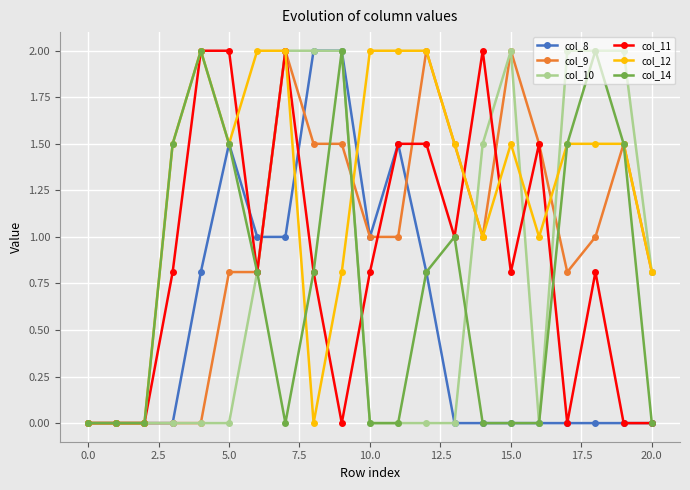

What is the maximum value shown in the chart?

2.0